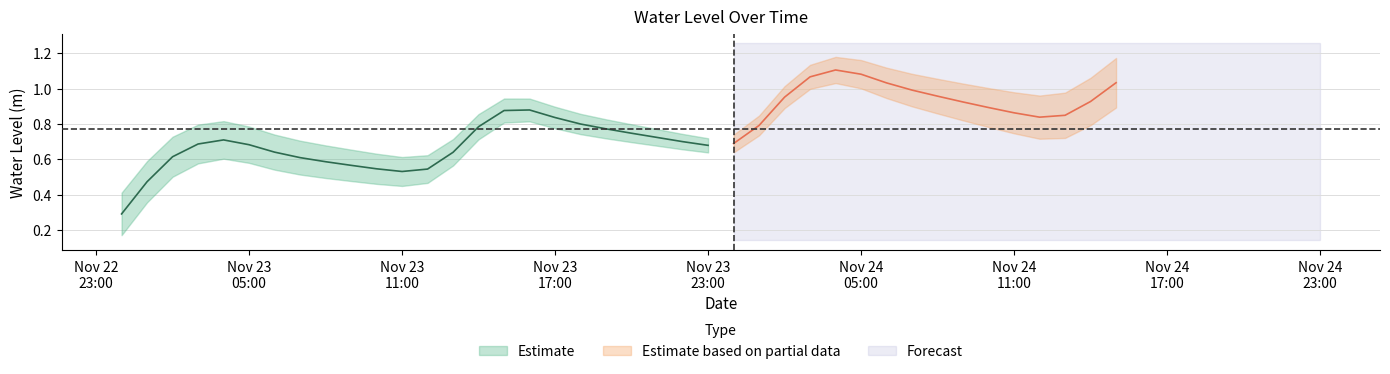

Does the chart display data point markers on the line(s)?

No